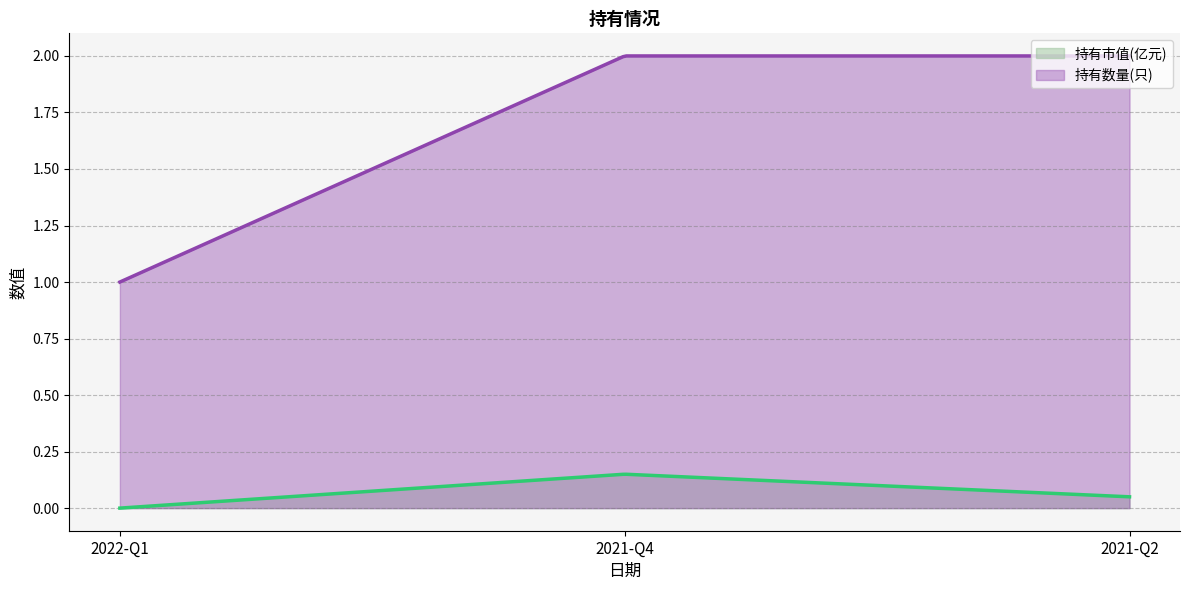

Count the 持有市值(亿元) values in the range 0 to 1.

3